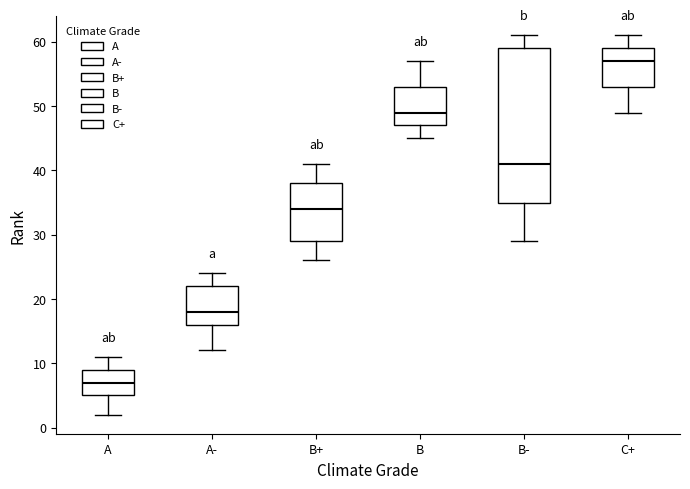

Reading left to right, read every box against the y-axis: the position of its median line, the range the box covers, and the ends of its whiskers. The values are not printed on the chart, so give them approximately, as read against the axis.

A: median 7, box 5 to 9, whiskers 2 to 11
A-: median 18, box 16 to 22, whiskers 12 to 24
B+: median 34, box 29 to 38, whiskers 26 to 41
B: median 49, box 47 to 53, whiskers 45 to 57
B-: median 41, box 35 to 59, whiskers 29 to 61
C+: median 57, box 53 to 59, whiskers 49 to 61